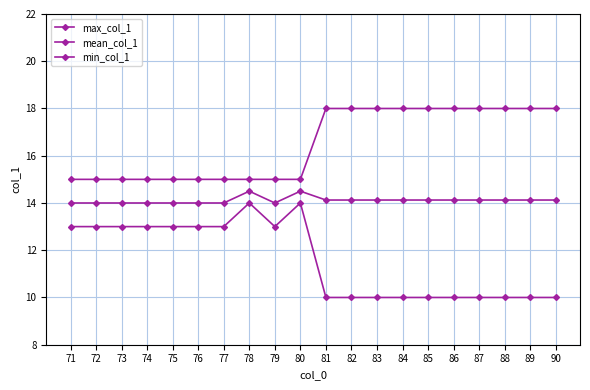

Count the mean_col_1 values in the range 14 to 15.

20